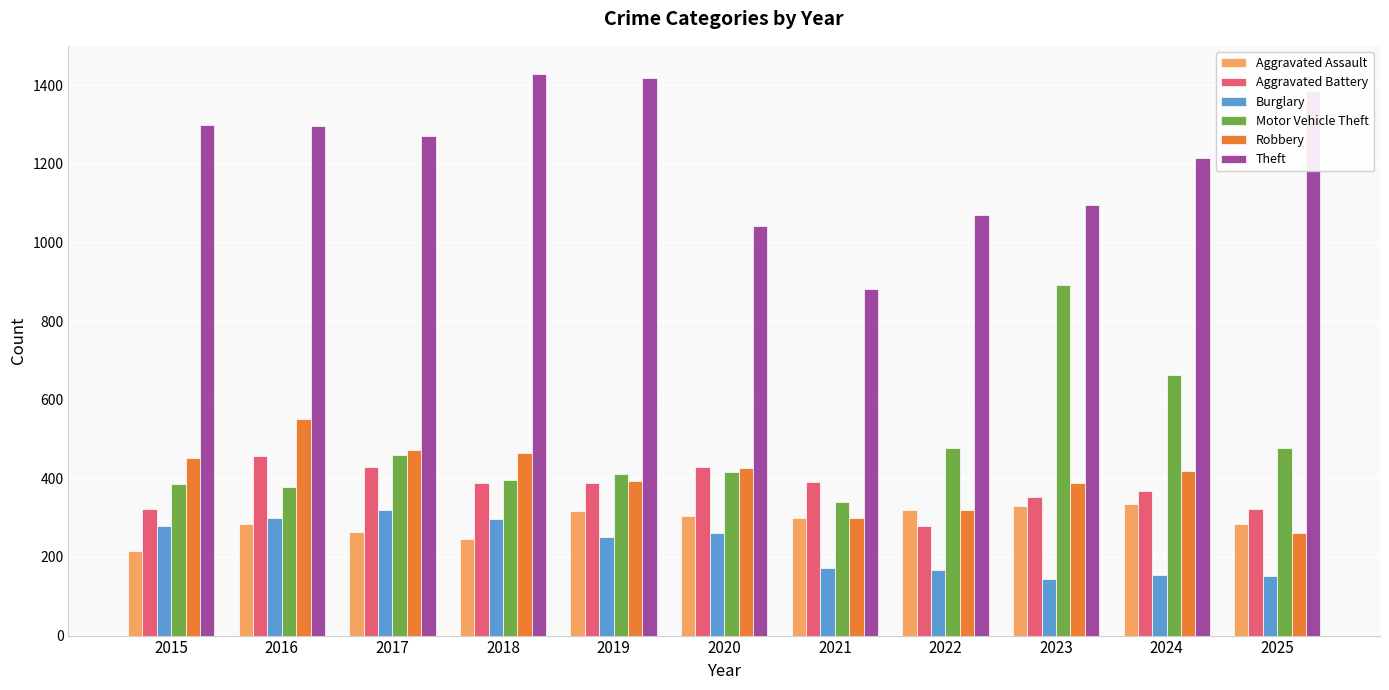

Count the number of categories in the chart.

11